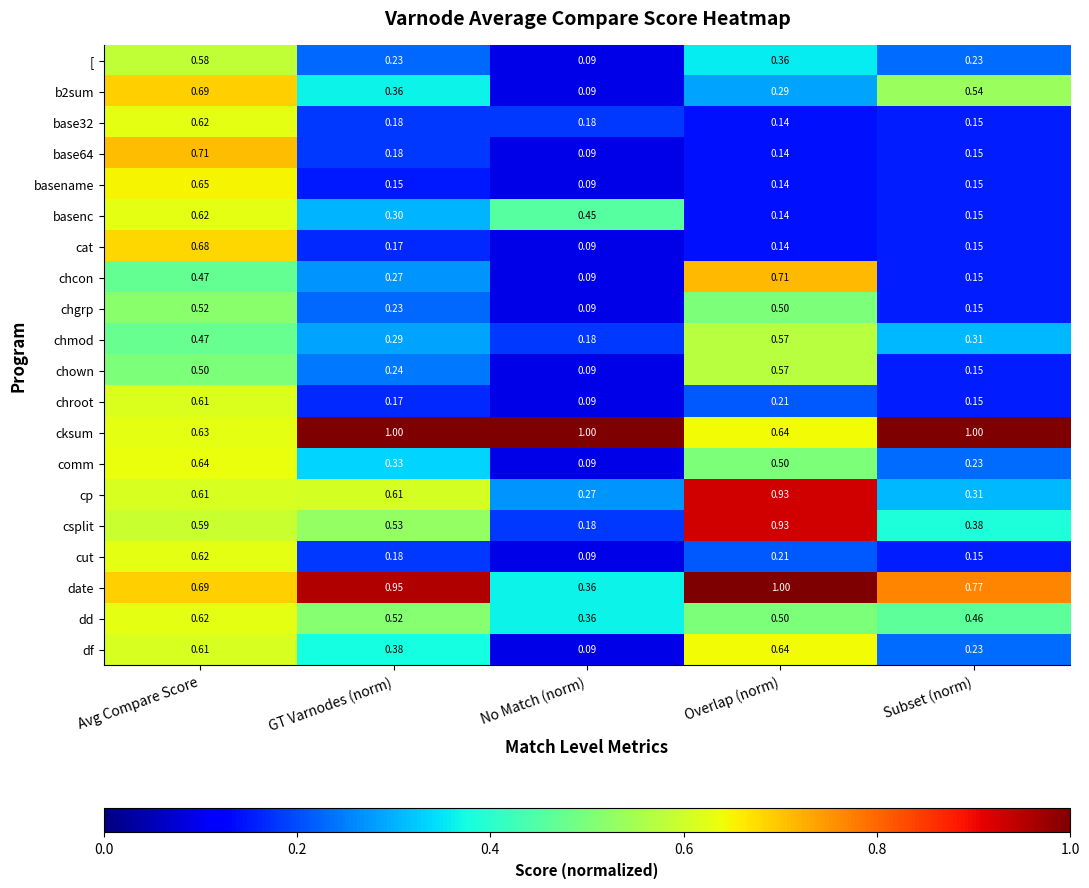

At which label is [ closest to 0?

No Match (norm)